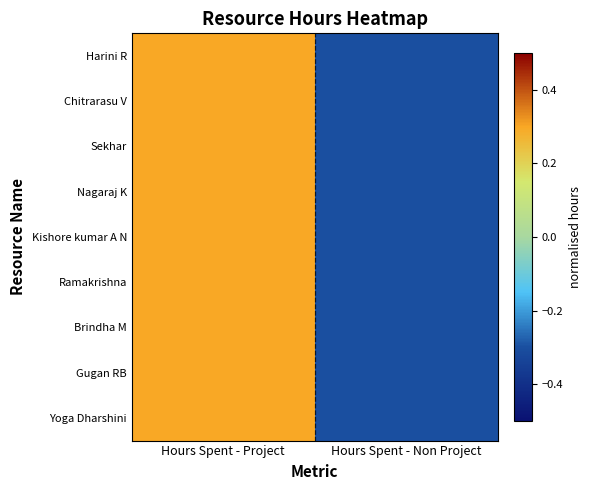

Reading right to left, extract all data points from this chart.

Harini R: Hours Spent - Non Project=-0.3	Hours Spent - Project=0.3
Chitrarasu V: Hours Spent - Non Project=-0.3	Hours Spent - Project=0.3
Sekhar: Hours Spent - Non Project=-0.3	Hours Spent - Project=0.3
Nagaraj K: Hours Spent - Non Project=-0.3	Hours Spent - Project=0.3
Kishore kumar A N: Hours Spent - Non Project=-0.3	Hours Spent - Project=0.3
Ramakrishna: Hours Spent - Non Project=-0.3	Hours Spent - Project=0.3
Brindha M: Hours Spent - Non Project=-0.3	Hours Spent - Project=0.3
Gugan RB: Hours Spent - Non Project=-0.3	Hours Spent - Project=0.3
Yoga Dharshini: Hours Spent - Non Project=-0.3	Hours Spent - Project=0.3